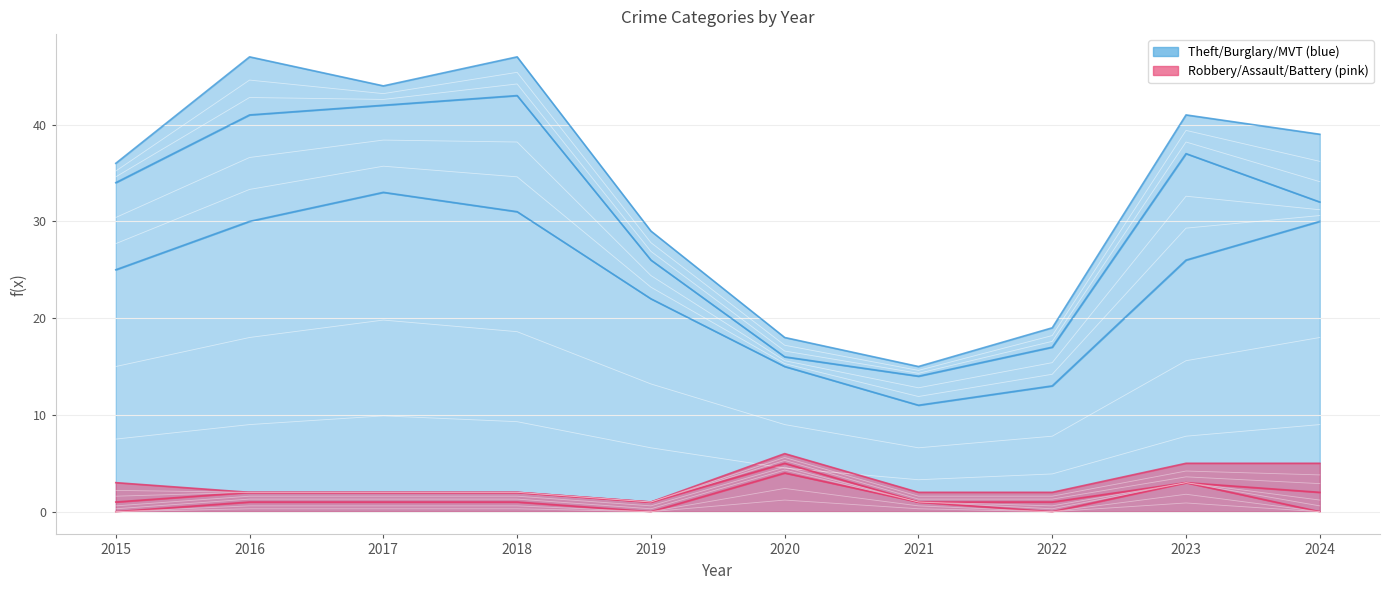

Reading left to right, list all the values displayed in this chart.

Theft: 2015=25	2016=30	2017=33	2018=31	2019=22	2020=15	2021=11	2022=13	2023=26	2024=30
Burglary: 2015=9	2016=11	2017=9	2018=12	2019=4	2020=1	2021=3	2022=4	2023=11	2024=2
Motor Vehicle Theft: 2015=2	2016=6	2017=2	2018=4	2019=3	2020=2	2021=1	2022=2	2023=4	2024=7
Robbery: 2015=0	2016=1	2017=1	2018=1	2019=0	2020=4	2021=1	2022=0	2023=3	2024=0
Aggravated Assault: 2015=1	2016=1	2017=1	2018=1	2019=1	2020=1	2021=0	2022=1	2023=0	2024=2
Aggravated Battery: 2015=2	2016=0	2017=0	2018=0	2019=0	2020=1	2021=1	2022=1	2023=2	2024=3